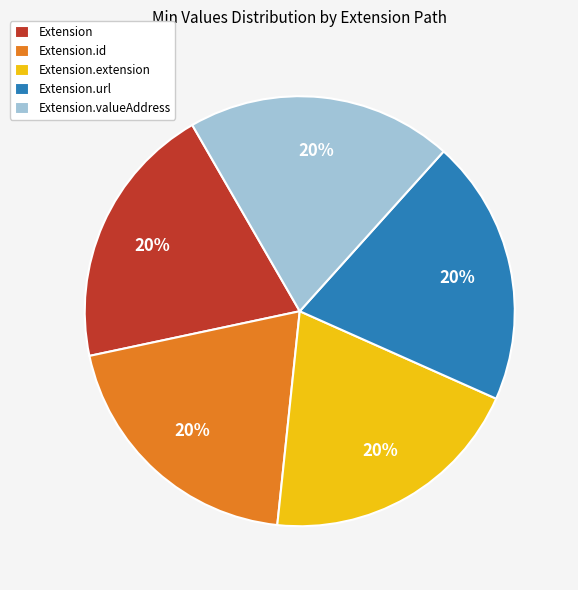

Does Extension.id account for over 50% of the chart?

No